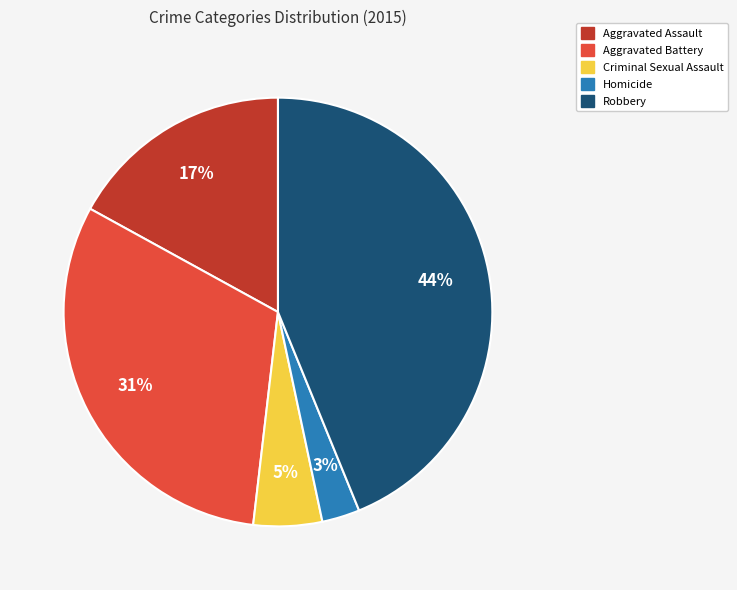

Does Aggravated Assault account for over 50% of the chart?

No